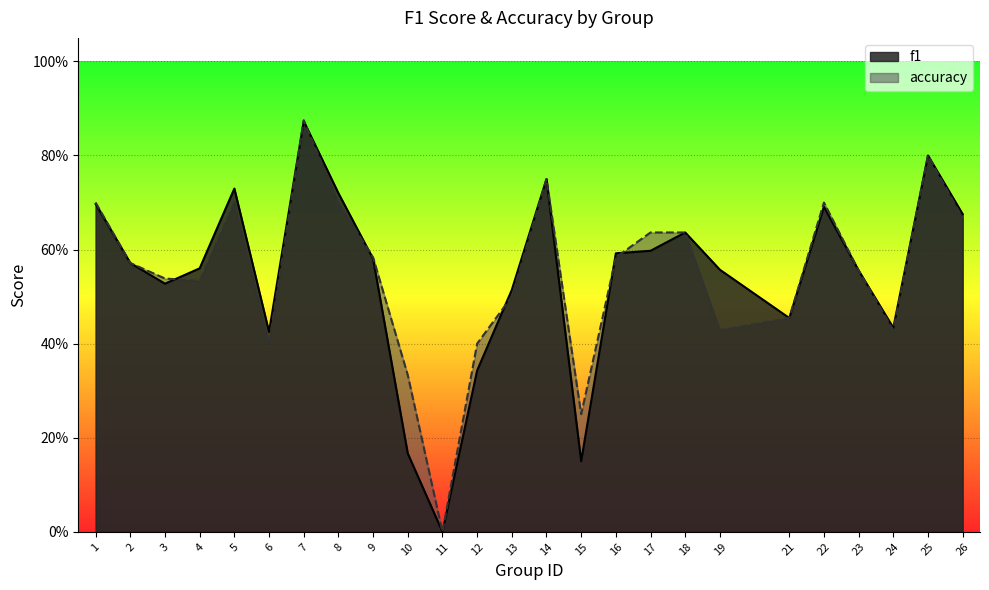

What is the sum of all f1 values?

13.6